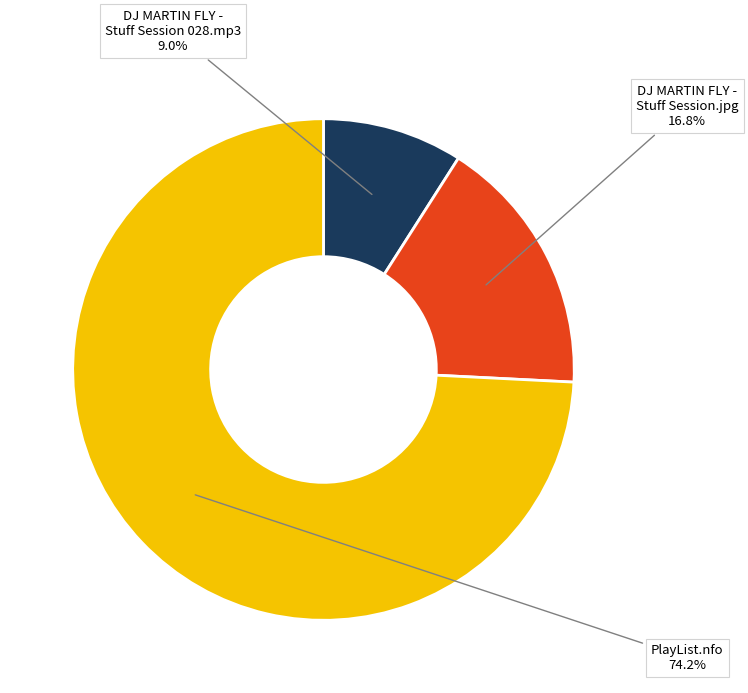

To the nearest percent, what is the combined percentage of PlayList.nfo and DJ MARTIN FLY - Stuff Session.jpg?

91%